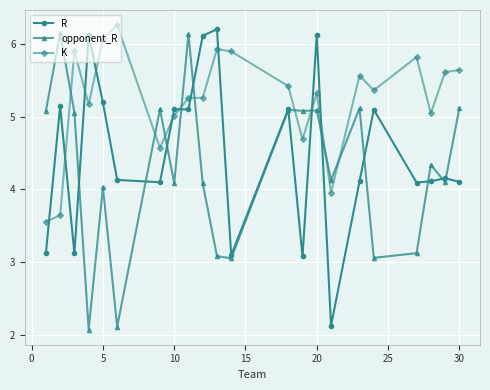

Which series has the largest total across all categories?

K